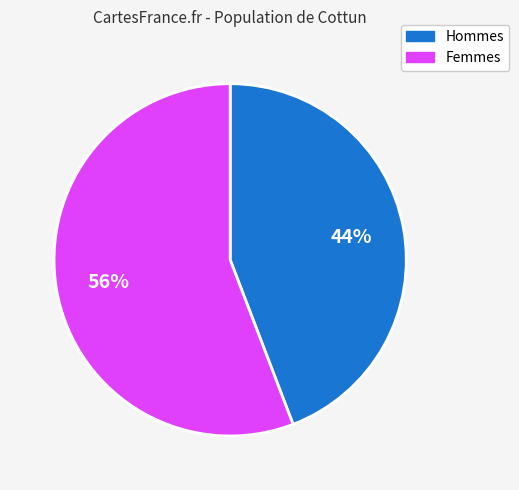

Is there a majority slice in this chart?

Yes